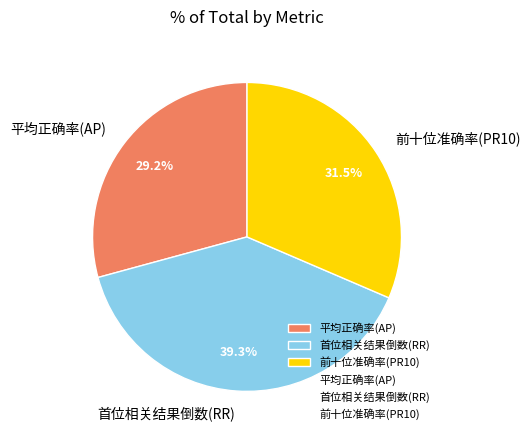

Count the number of slices in the pie.

3